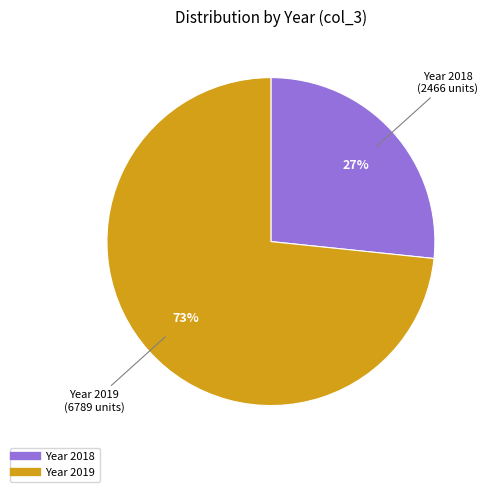

Does any single category account for the majority?

Yes